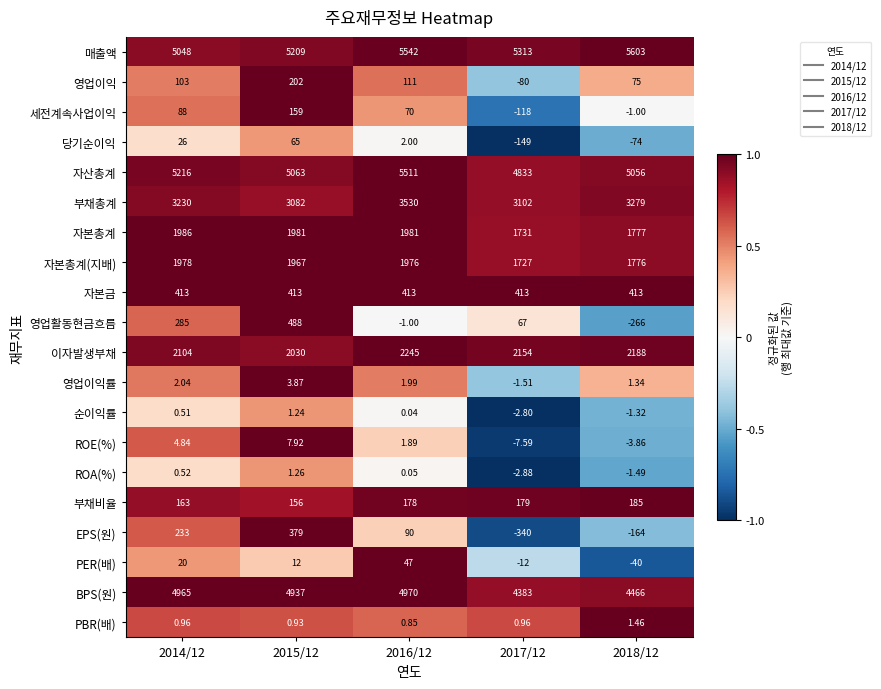

Which series has the widest spread of values?

영업활동현금흐름